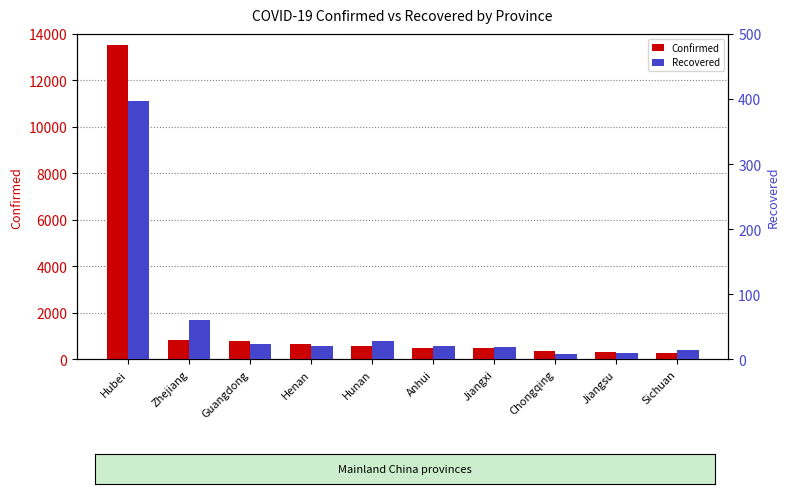

Reading right to left, what are all the values shown in this chart?

Confirmed: Sichuan=282	Jiangsu=308	Chongqing=344	Jiangxi=476	Anhui=480	Hunan=593	Henan=675	Guangdong=813	Zhejiang=829	Hubei=13522
Recovered: Sichuan=14	Jiangsu=10	Chongqing=9	Jiangxi=19	Anhui=20	Hunan=29	Henan=20	Guangdong=24	Zhejiang=60	Hubei=397